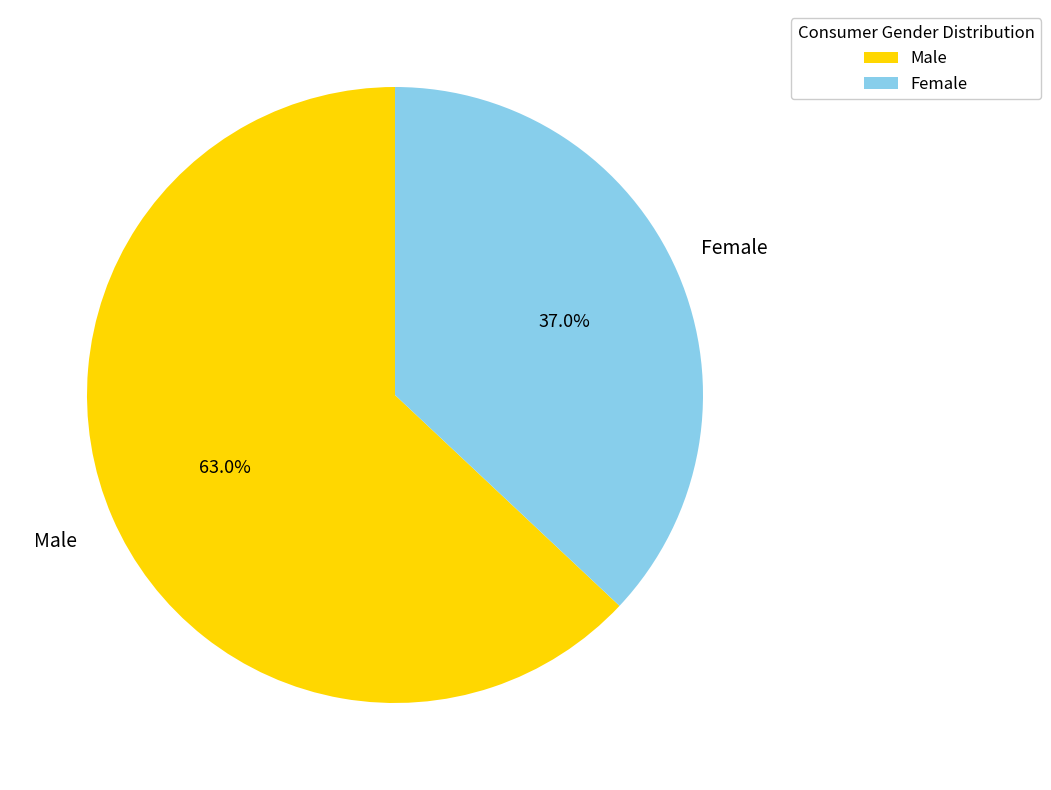

What is the smallest slice in the pie chart?

Female